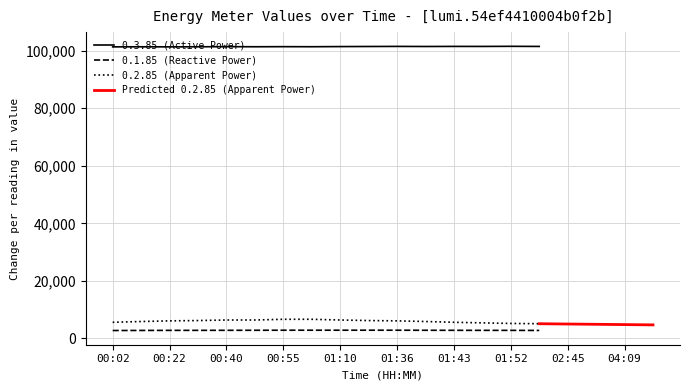

True or false: 0.2.85 (Apparent Power) and 0.1.85 (Reactive Power) cross at least once.

False